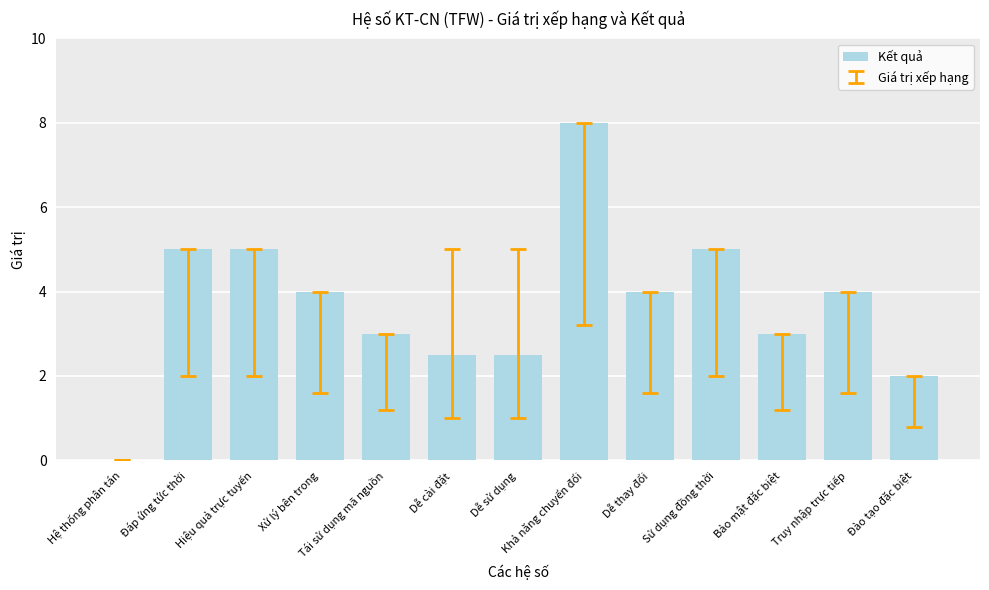

What is the maximum value shown in the chart?

8.0